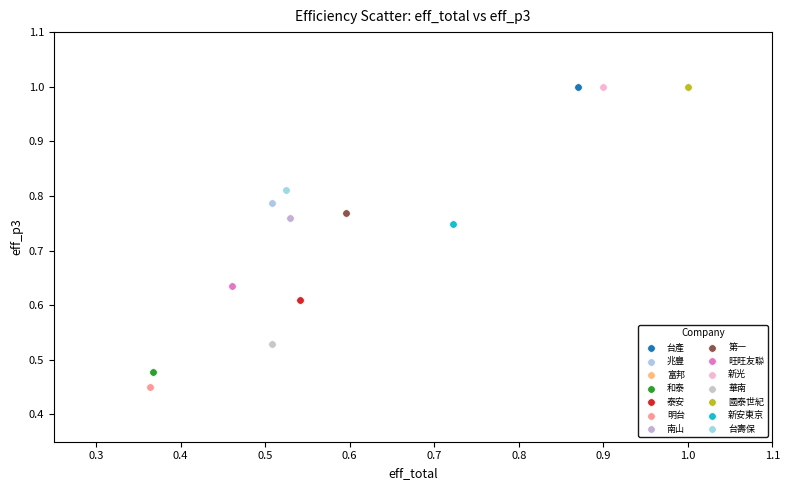

What are all the series names shown in the legend?

台產, 兆豐, 富邦, 和泰, 泰安, 明台, 南山, 第一, 旺旺友聯, 新光, 華南, 國泰世紀, 新安東京, 台壽保